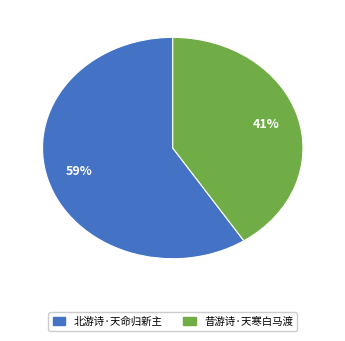

Which slice is the largest?

北游诗·天命归新主